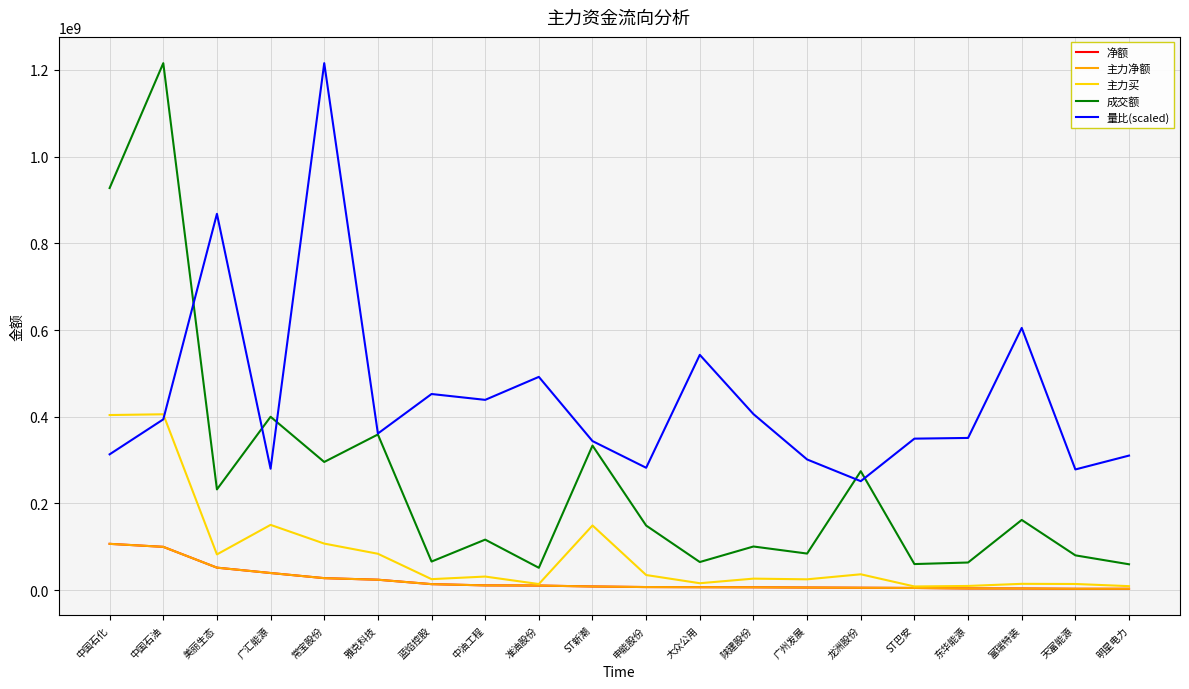

Reading left to right, transcribe all the data shown in this chart.

净额: 106648720.0	99715750.0	51730398.0	39350896.0	27491720.0	23878333.0	13671646.0	10807696.0	10418862.0	8297669.0	6940492.0	6637934.0	6429798.0	5867982.0	5357566.0	4860634.0	3705933.0	3606037.0	2942202.0	2938241.0
主力净额: 106648720.0	99715750.0	51730398.0	39350896.0	27491720.0	23878333.0	13671646.0	10807696.0	10418862.0	8297669.0	6940492.0	6637934.0	6429798.0	5867982.0	5357566.0	4860634.0	3705933.0	3606037.0	2942202.0	2938241.0
主力买: 403836547.0	405589729.0	82250981.0	150411860.0	107240112.0	83763643.0	25190694.0	31164127.0	13882934.0	149050459.0	34708884.0	15788762.0	26378720.0	24784316.0	36404680.0	8313884.0	9474177.0	14384639.0	14038358.0	9020989.0
成交额: 927559758.0	1215700399.0	232261432.0	399860250.0	295574729.0	358952864.0	65784800.0	116392649.0	51397662.0	333389400.0	148859193.0	64697939.0	100516653.0	84215450.0	274238360.0	59991959.0	63579941.0	161810701.0	80091983.0	59504090.0
量比(scaled): 313184649.9	393850687.4	868053379.1	279929078.0	1215700399.0	361179223.4	452350033.1	438862104.2	491880891.6	343754021.0	282180123.2	542701763.4	406010379.5	301328871.1	251233785.9	349380052.8	350999236.7	604860085.4	278303569.1	310301427.2